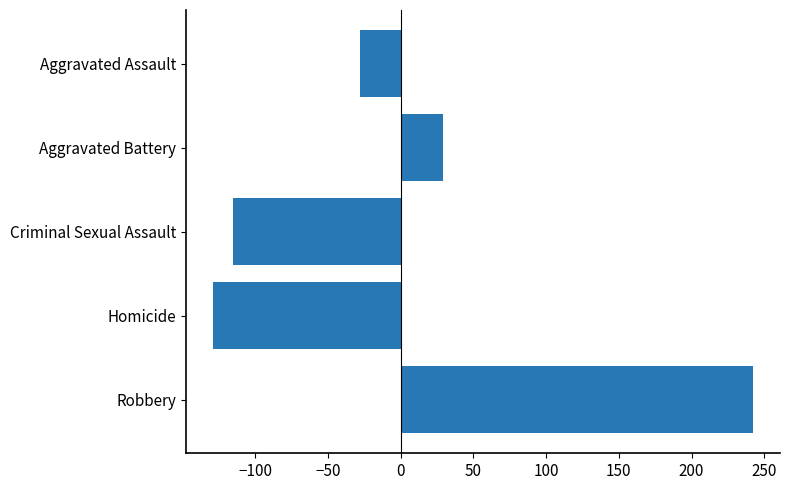

What is the smallest value displayed?

-128.8